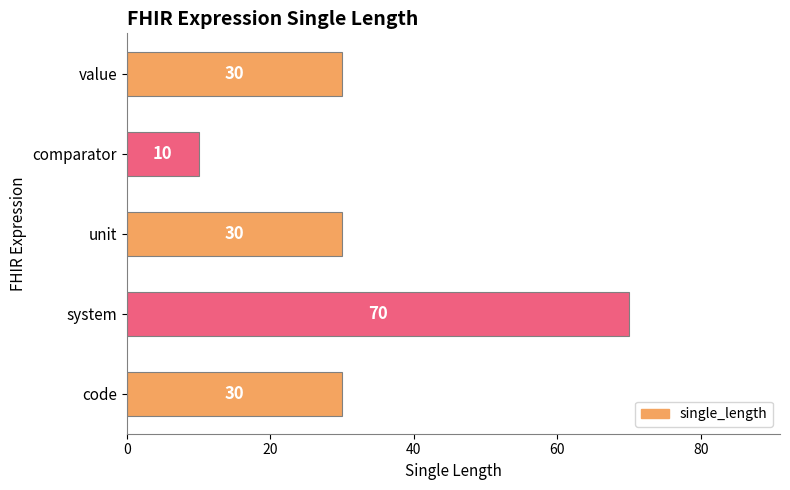

What is the value of the 5th bar from the top?

30